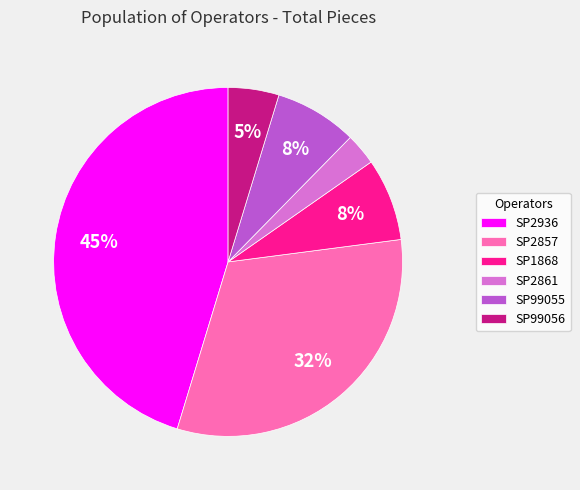

Which slice is the smallest?

SP2861